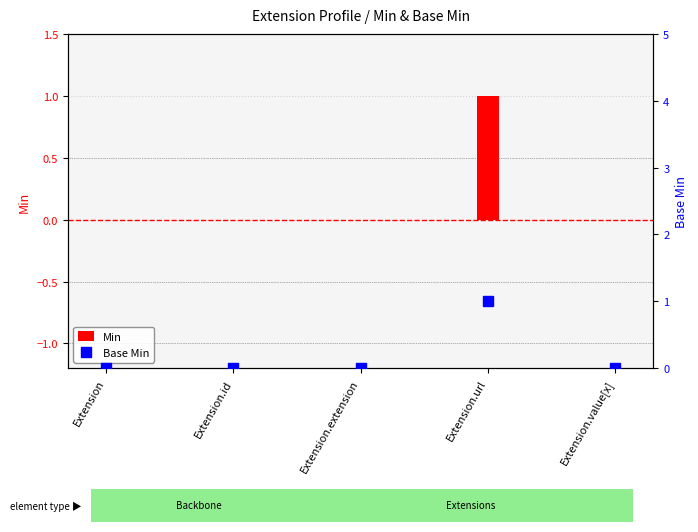

Which series has the widest spread of values?

Min